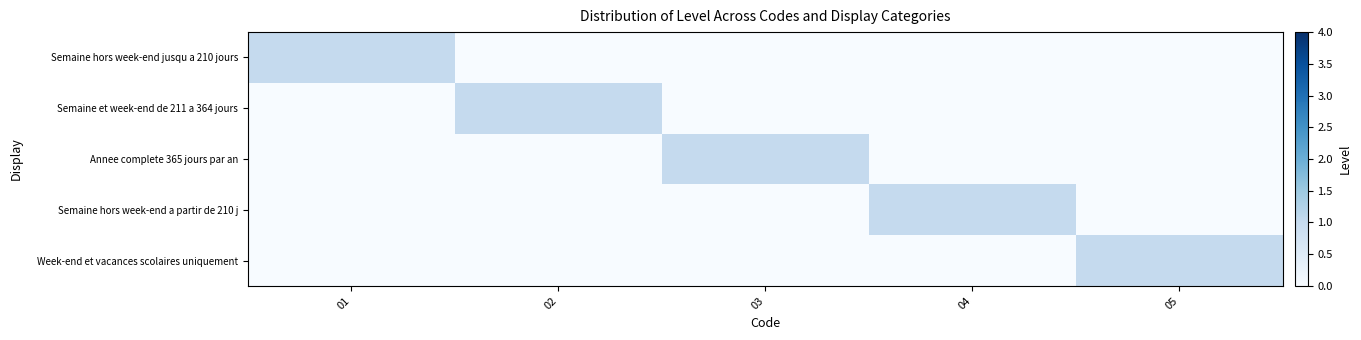

What is the total value across all series at 03?

1